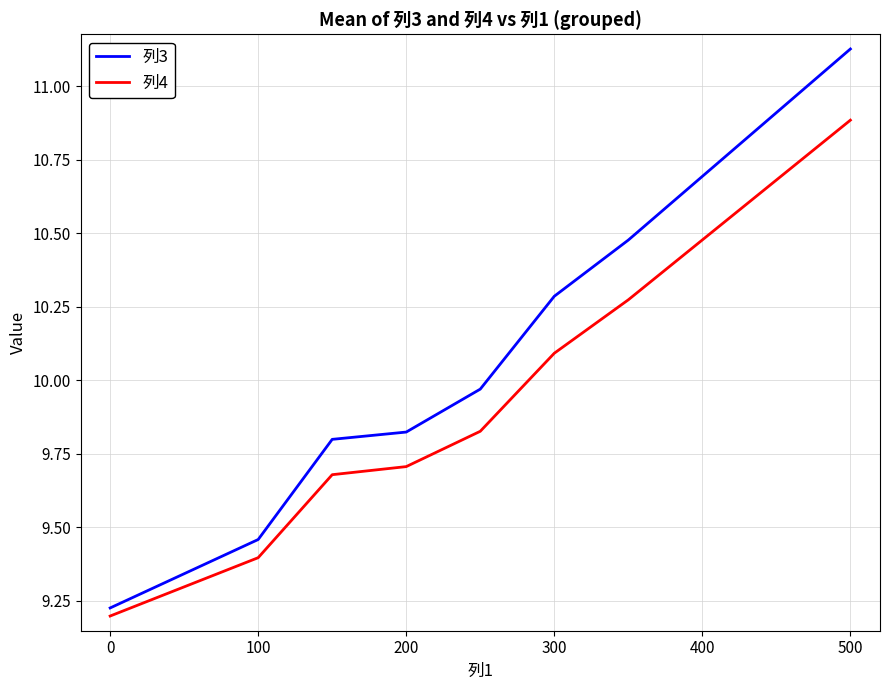

What is the highest value of the 列4 series?

10.9